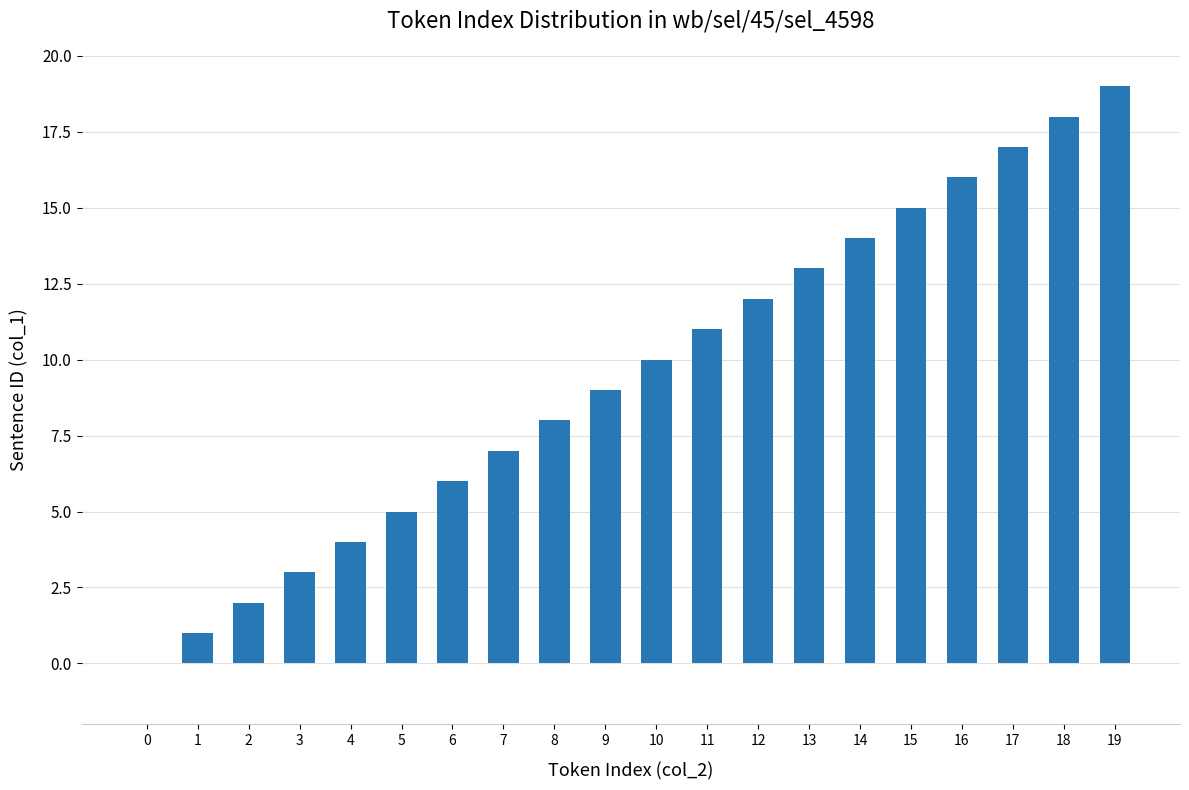

Reading left to right, extract all data points from this chart.

0	1	2	3	4	5	6	7	8	9	10	11	12	13	14	15	16	17	18	19